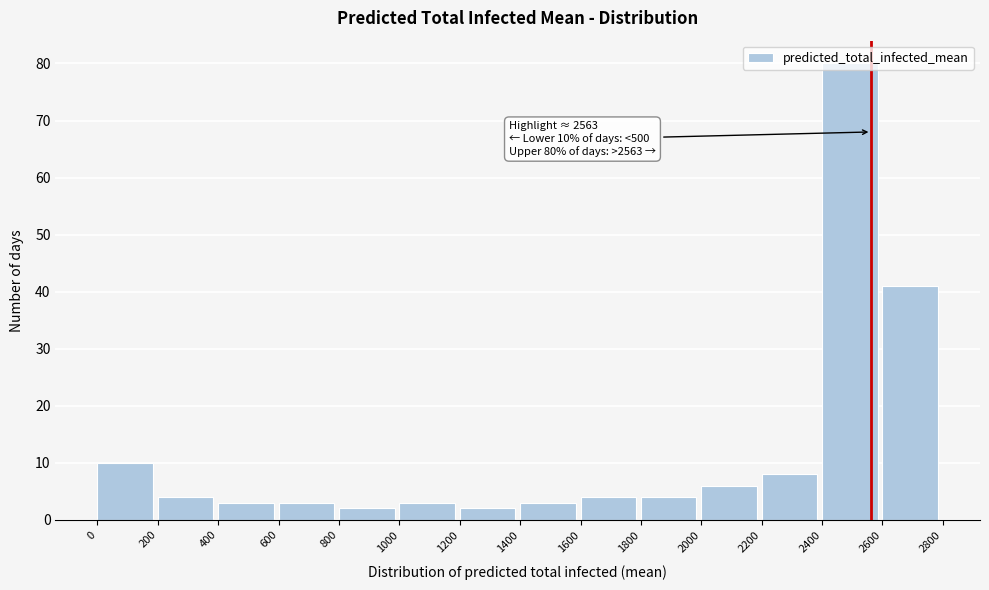

Which range on the x-axis has the tallest bar?

2400 to 2600